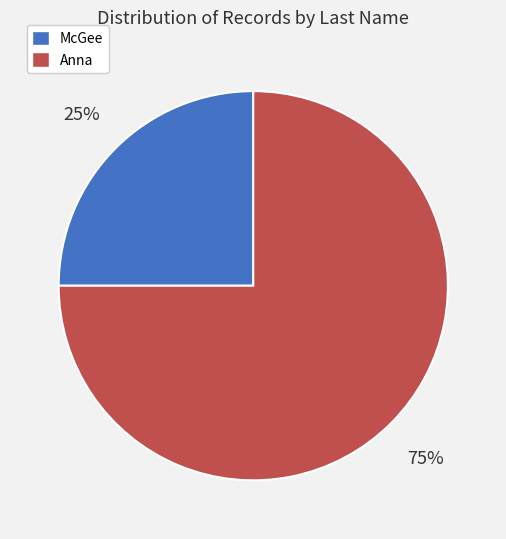

What is the ratio of the value at McGee to the value at Anna?

0.3